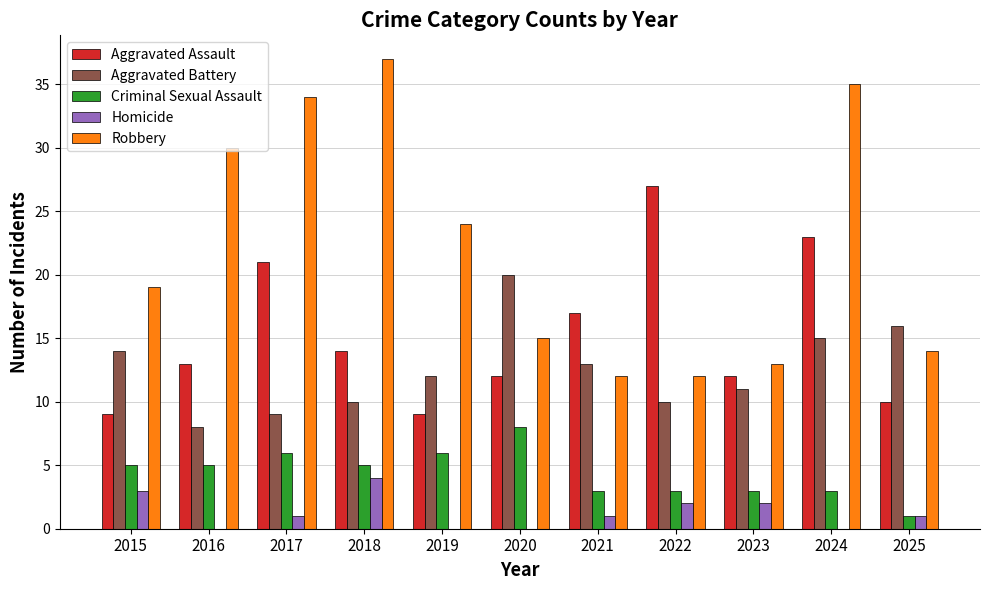

At which category is the sum across all series the highest?

2024